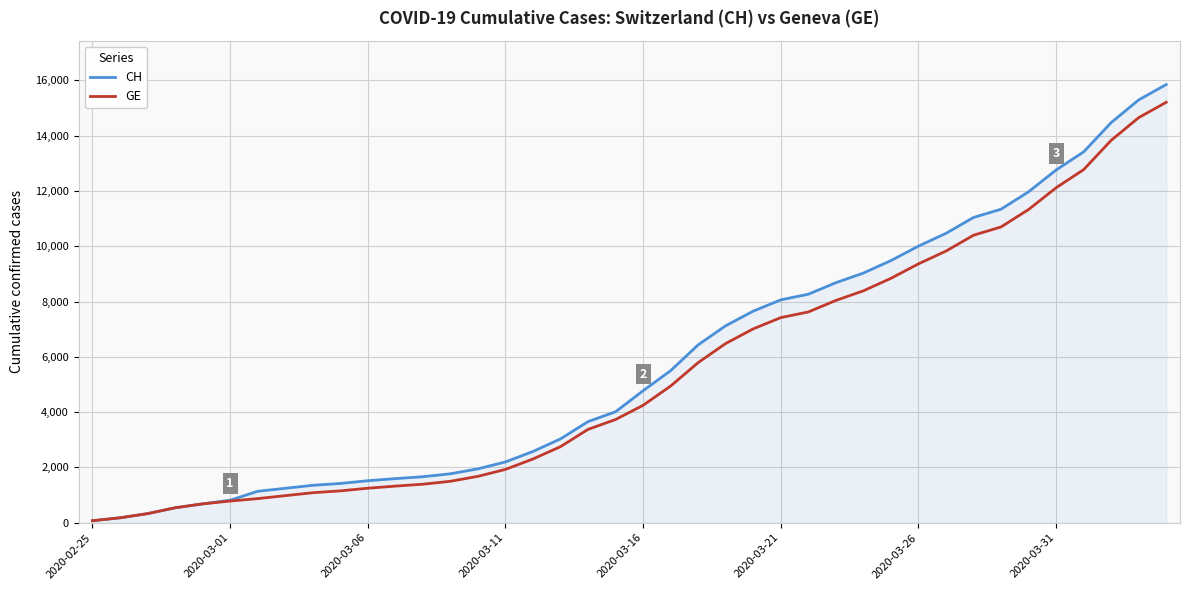

Which series has the largest range (max minus min)?

CH